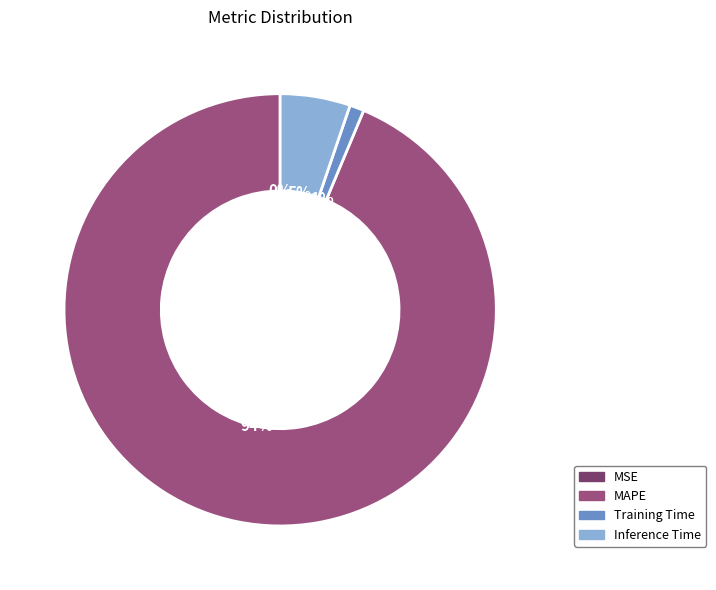

To the nearest percent, what percentage of the pie is Training Time?

1%